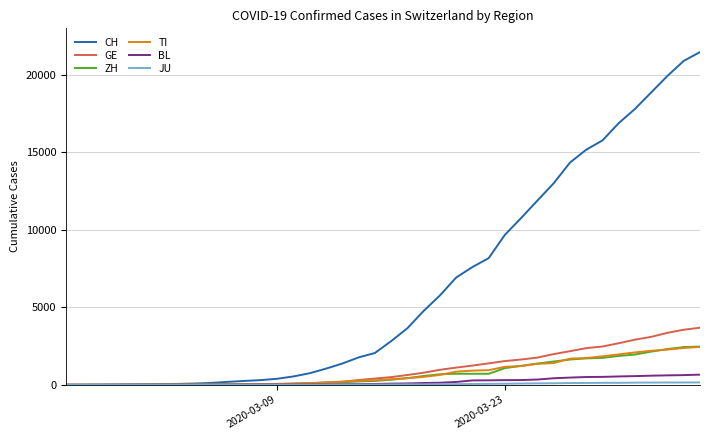

What is the greatest value displayed?

21469